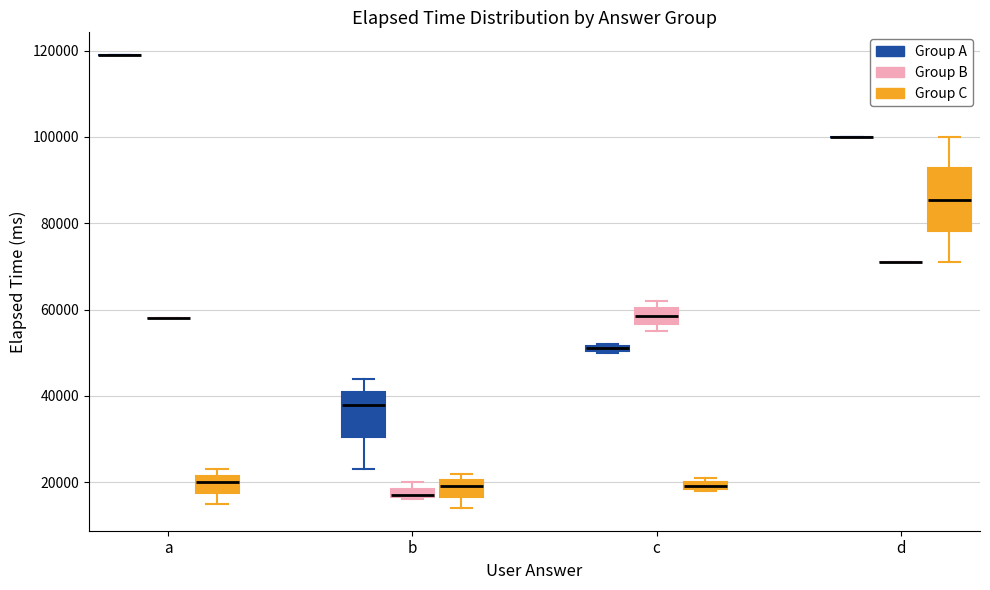

Which box is the tallest, from its lower edge to its upper edge?

d (Group C)